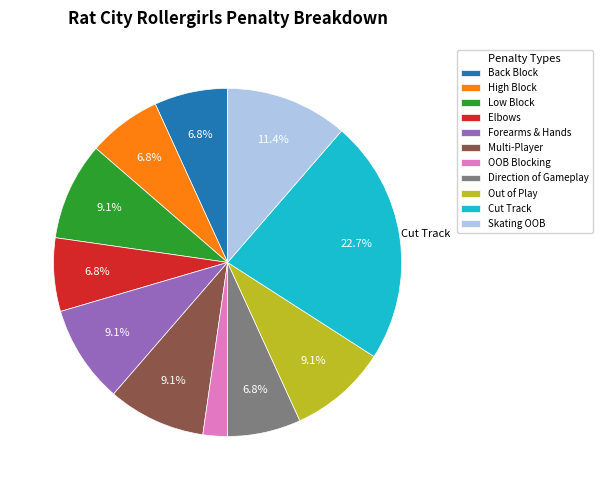

Is there any slice that represents more than half of the pie?

No